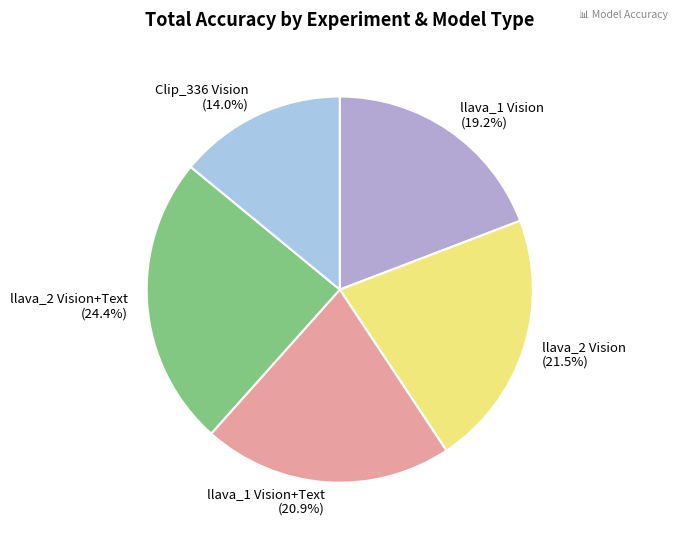

How many segments does this pie chart have?

5